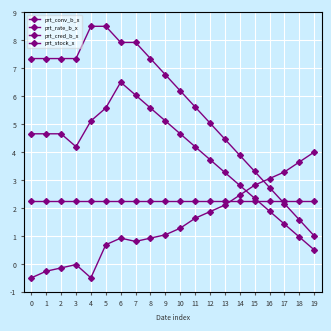

True or false: prt_cred_b_x has a value of 0.5 at 19.

True